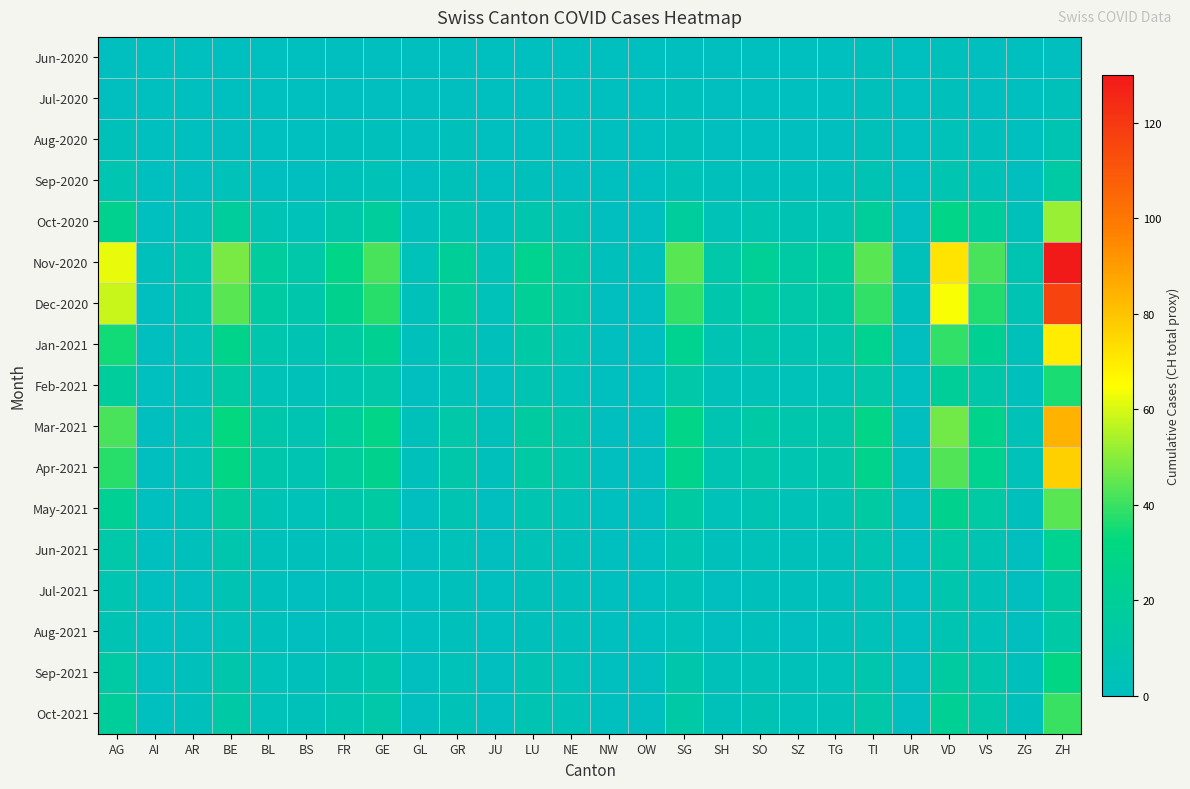

What is the spread (max minus min) of values at SZ?

14